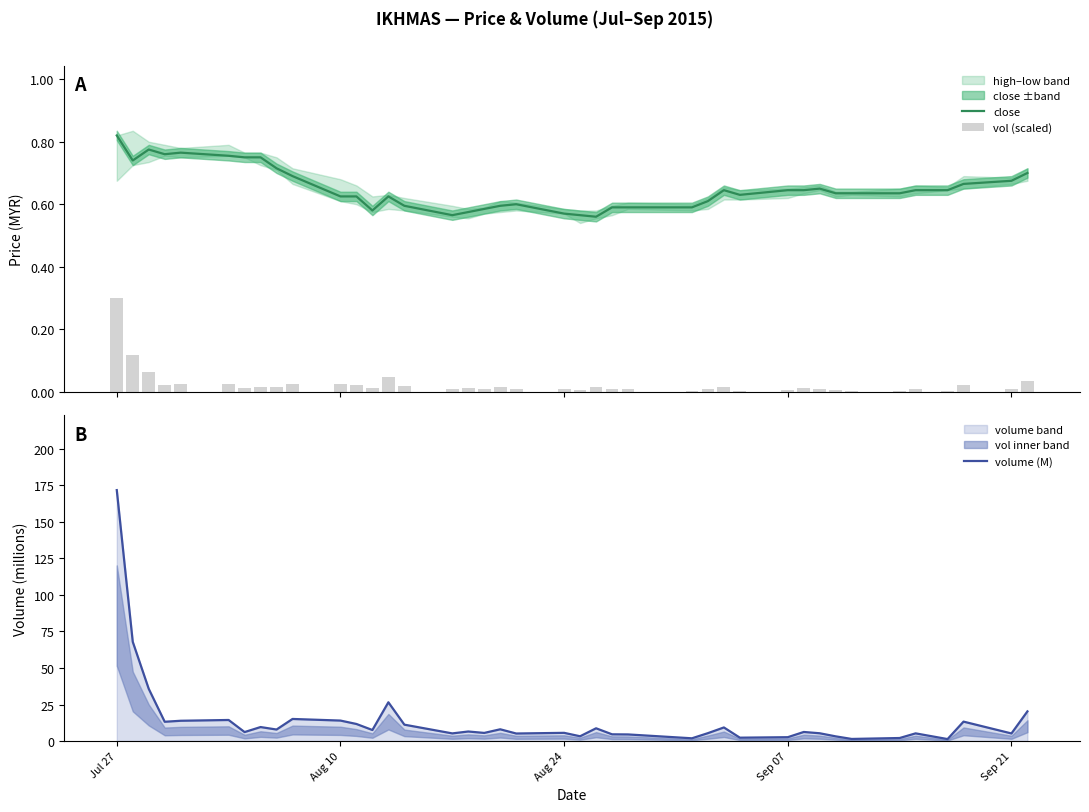

Which series has the largest range (max minus min)?

volume (M)